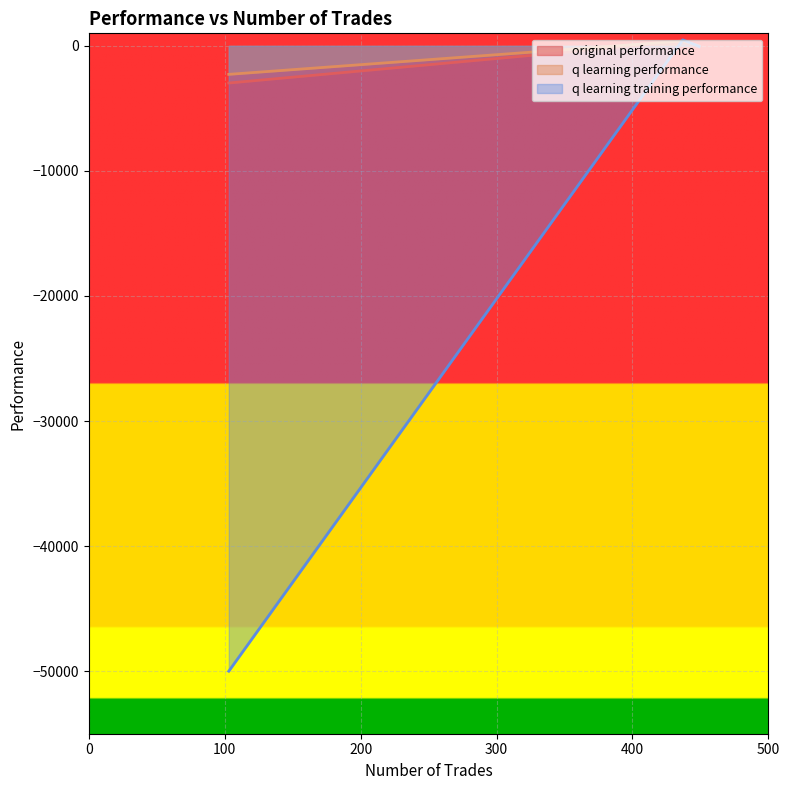

Which category has the highest value in the q learning performance series?

437